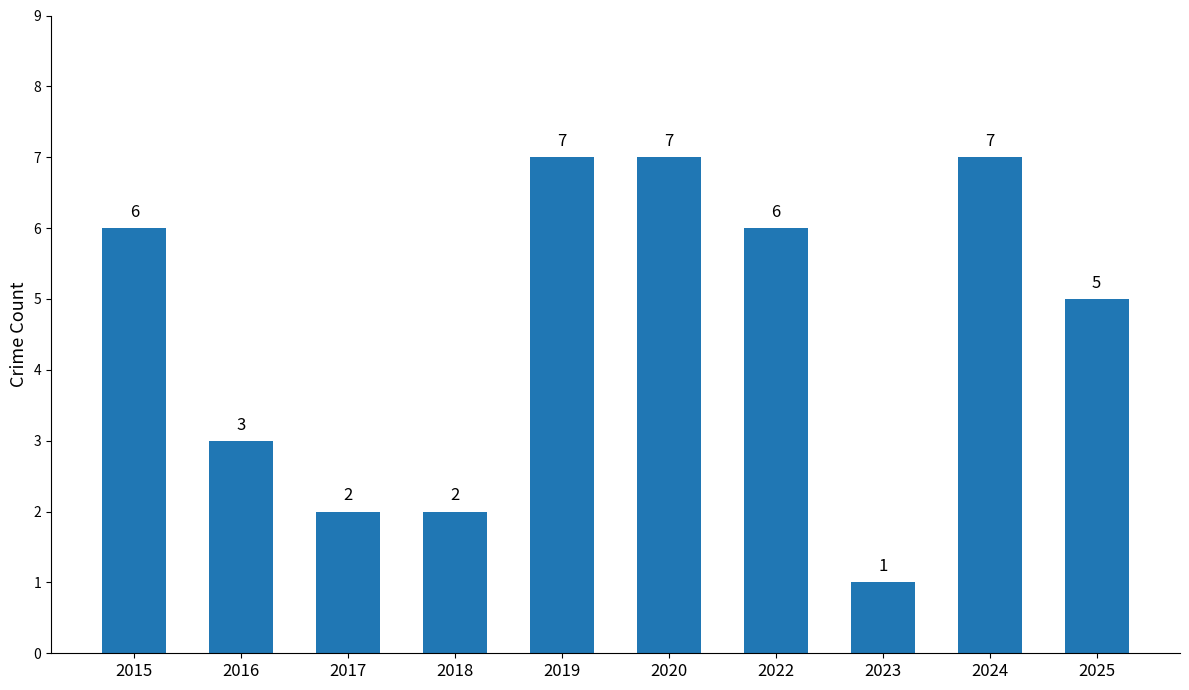

Reading left to right, list all the values displayed in this chart.

2015=6	2016=3	2017=2	2018=2	2019=7	2020=7	2022=6	2023=1	2024=7	2025=5